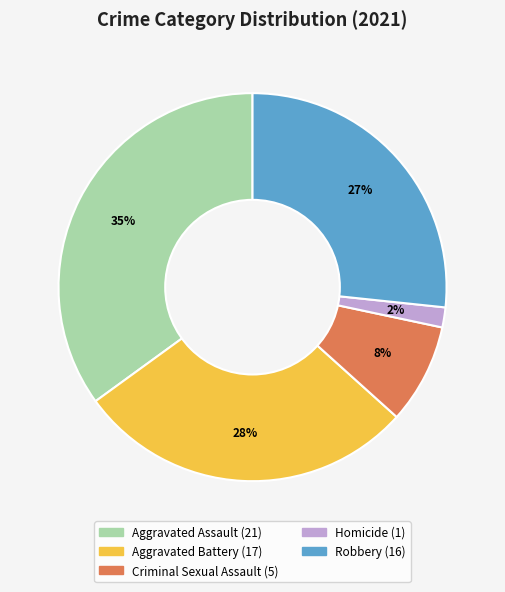

To the nearest percent, what is the combined percentage of Robbery and Aggravated Battery?

55%